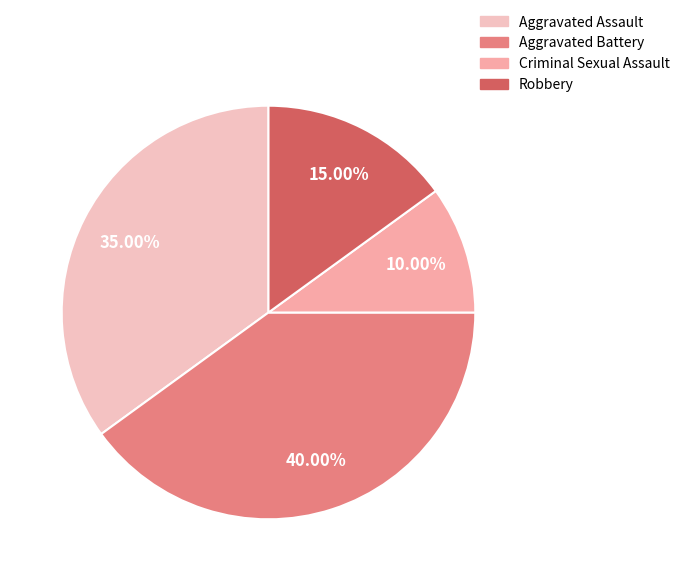

To the nearest percent, what percentage of the pie is Criminal Sexual Assault?

10%